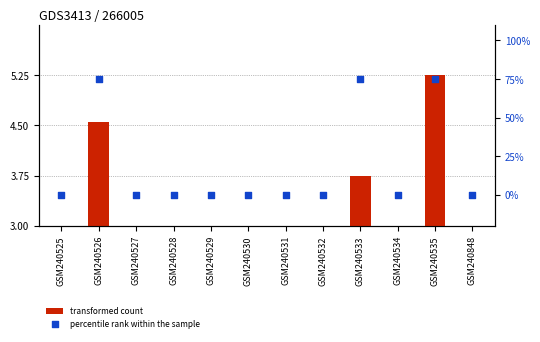

Is the value of percentile rank within the sample at GSM240526 greater than the value of transformed count at GSM240848?

Yes